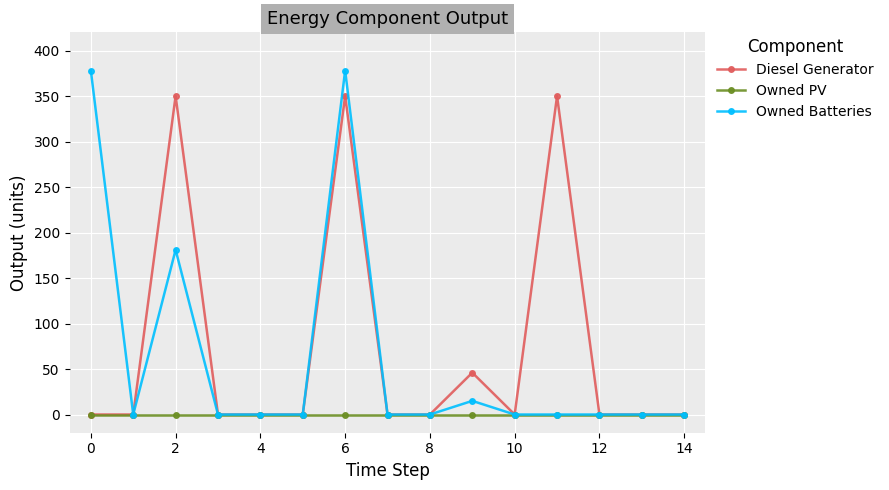

How many values in the Owned Batteries series exceed 0?

4